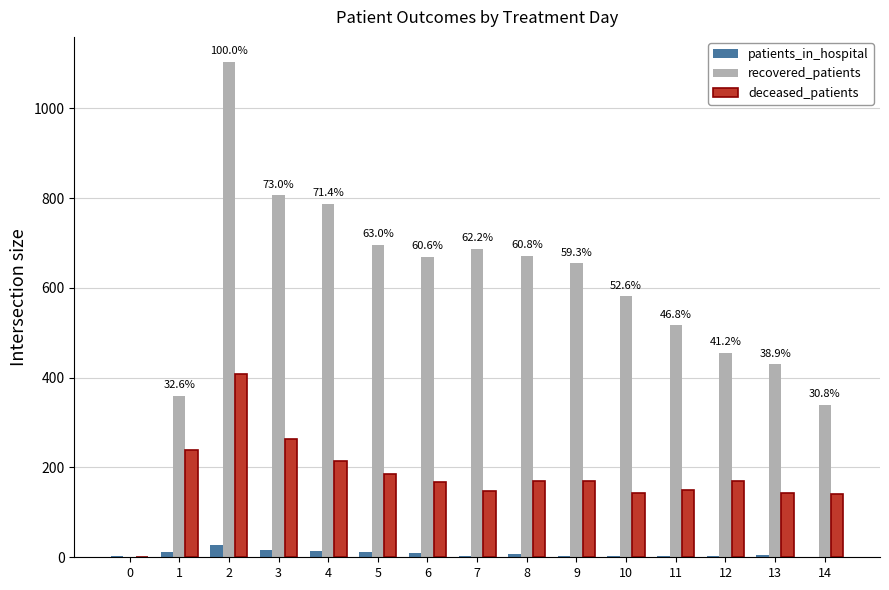

What is the total value across all series at 11?

669